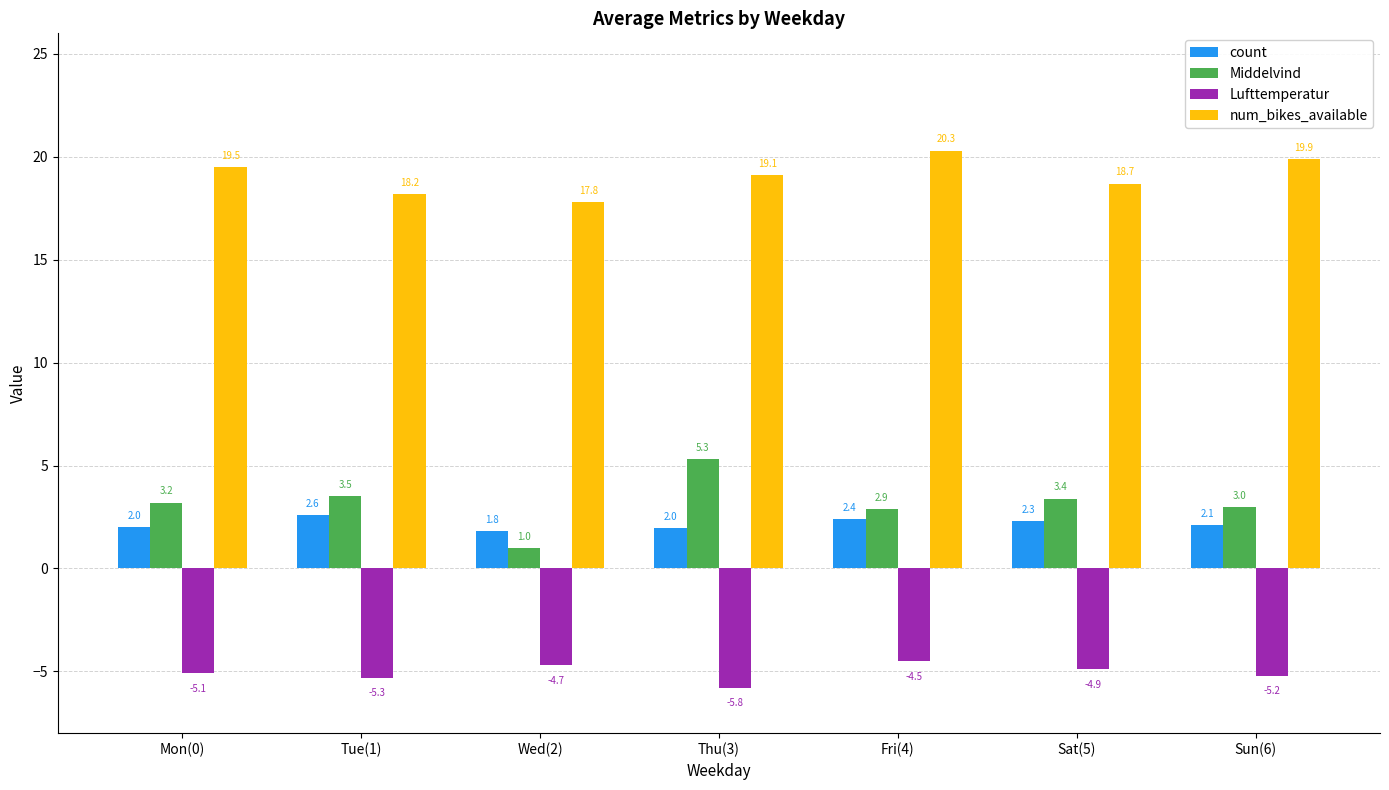

What is the difference between the maximum and minimum values in the Lufttemperatur series?

1.3